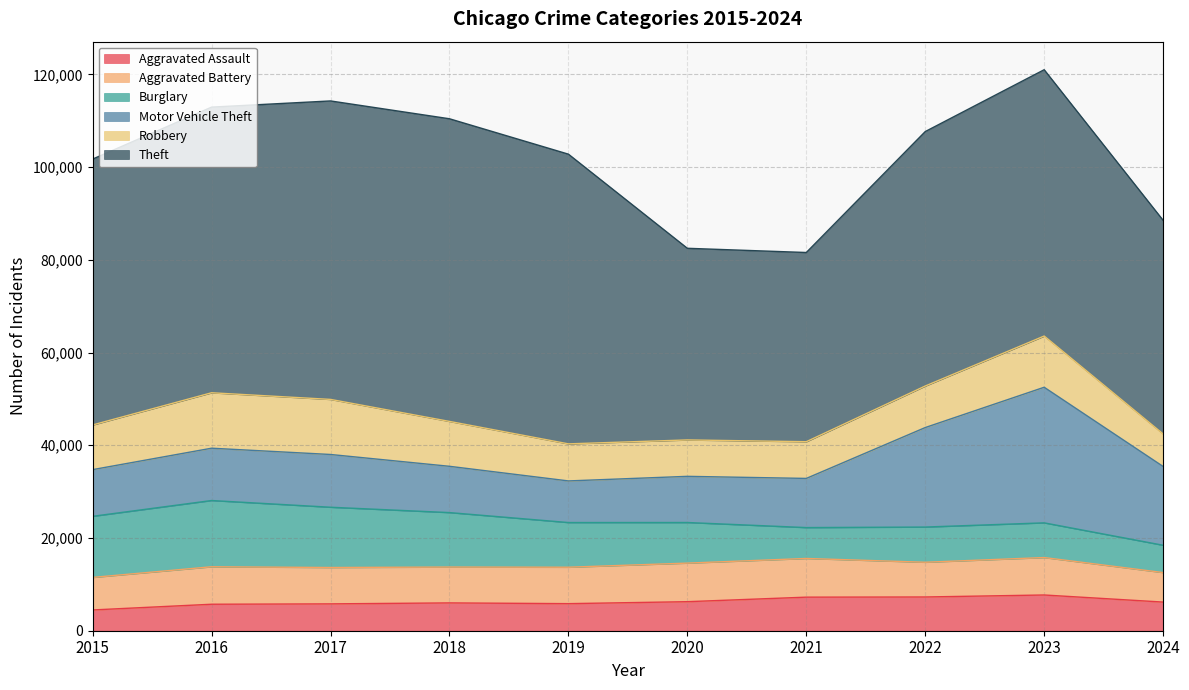

The Theft series shows 41340 at 2020. True or false?

True